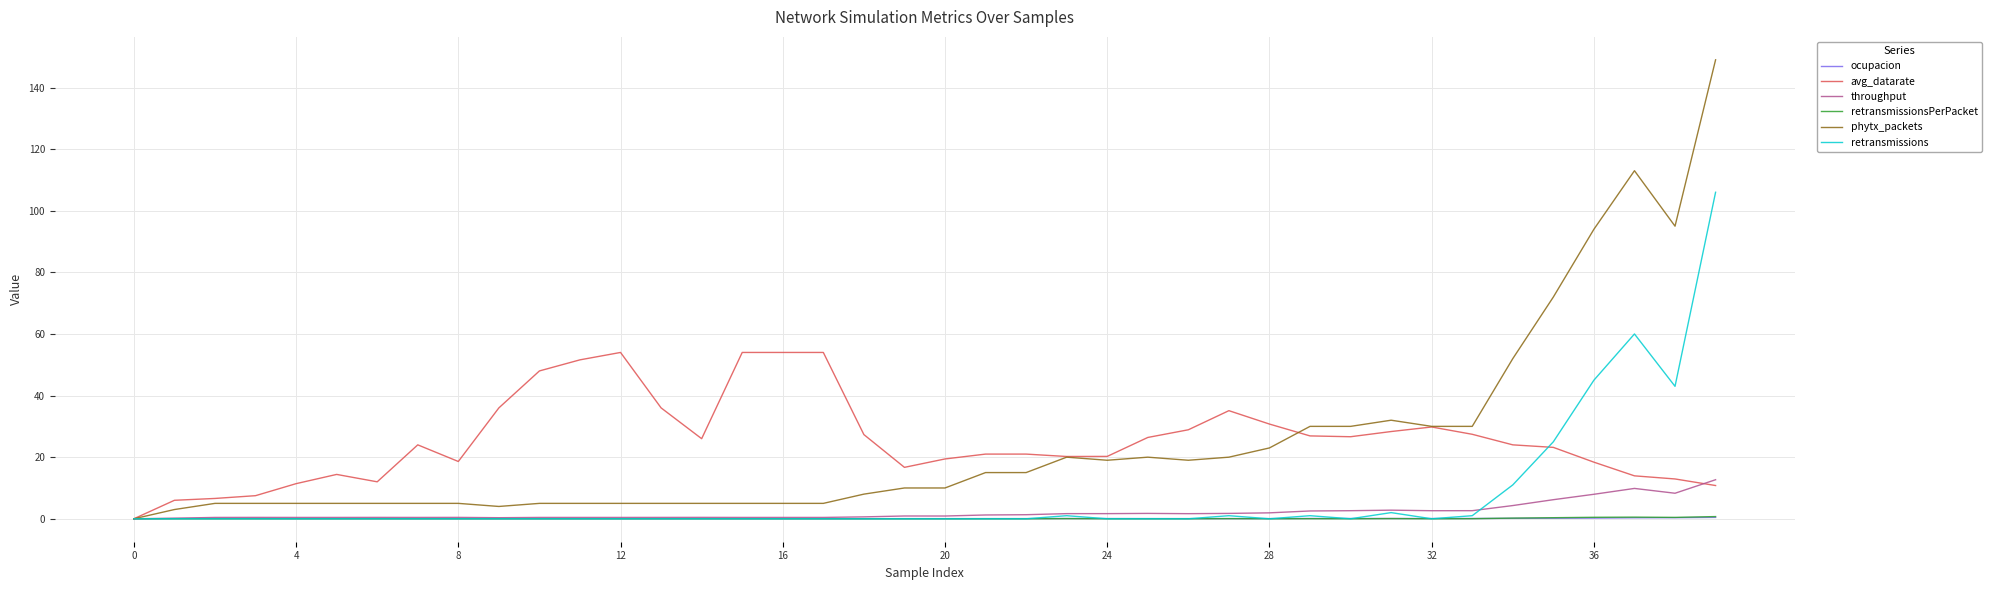

What is the maximum value shown in the chart?

149.0